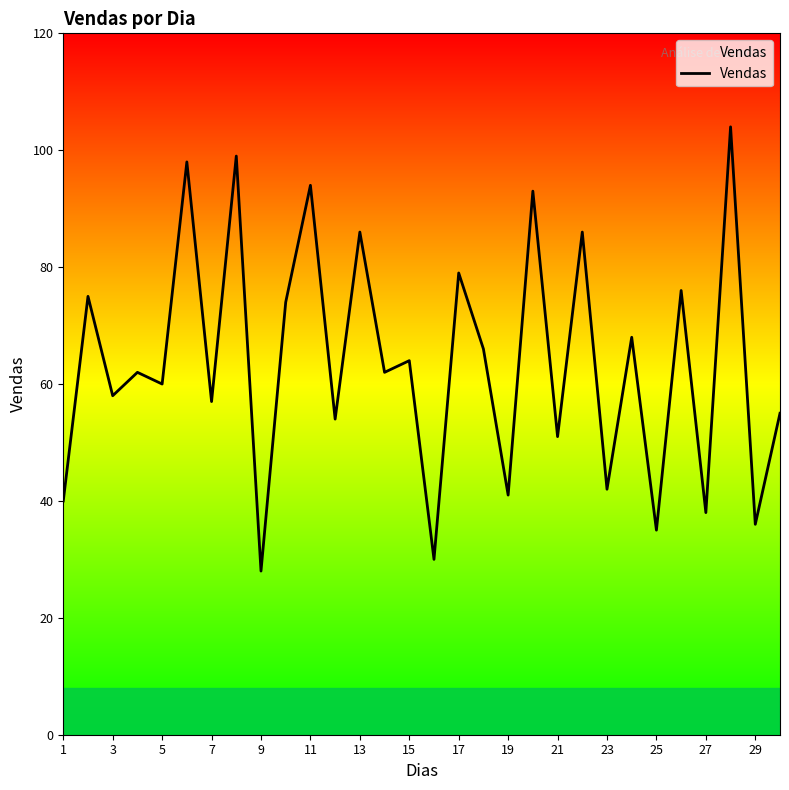

Reading right to left, what are all the values shown in this chart?

55	36	104	38	76	35	68	42	86	51	93	41	66	79	30	64	62	86	54	94	74	28	99	57	98	60	62	58	75	40